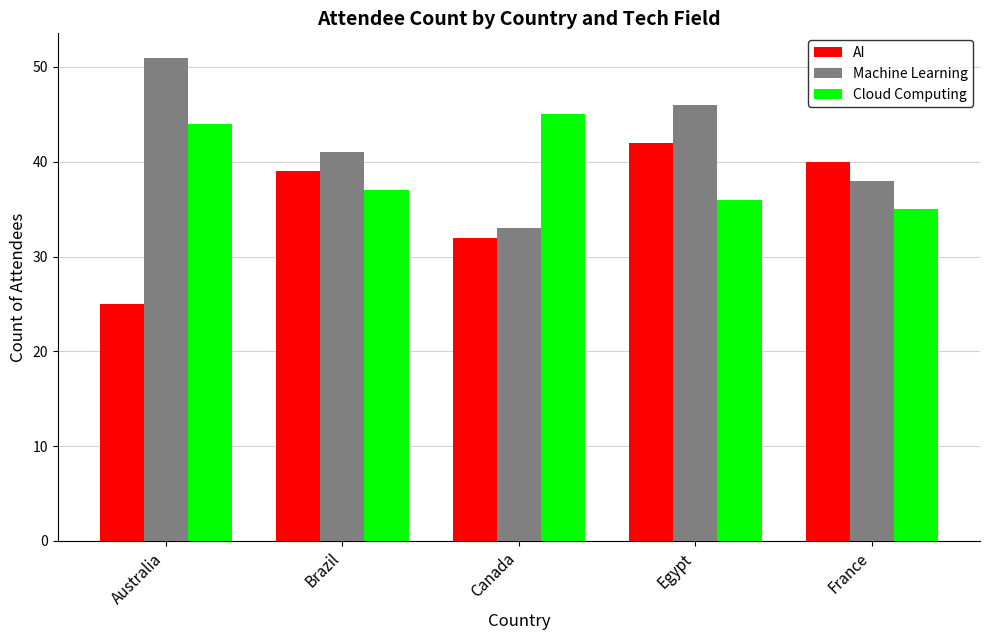

What is the total value across all series at Australia?

120